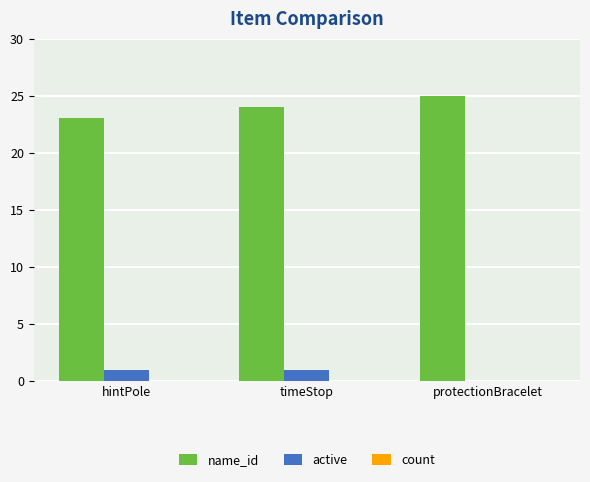

What is the total value across all series at hintPole?

24